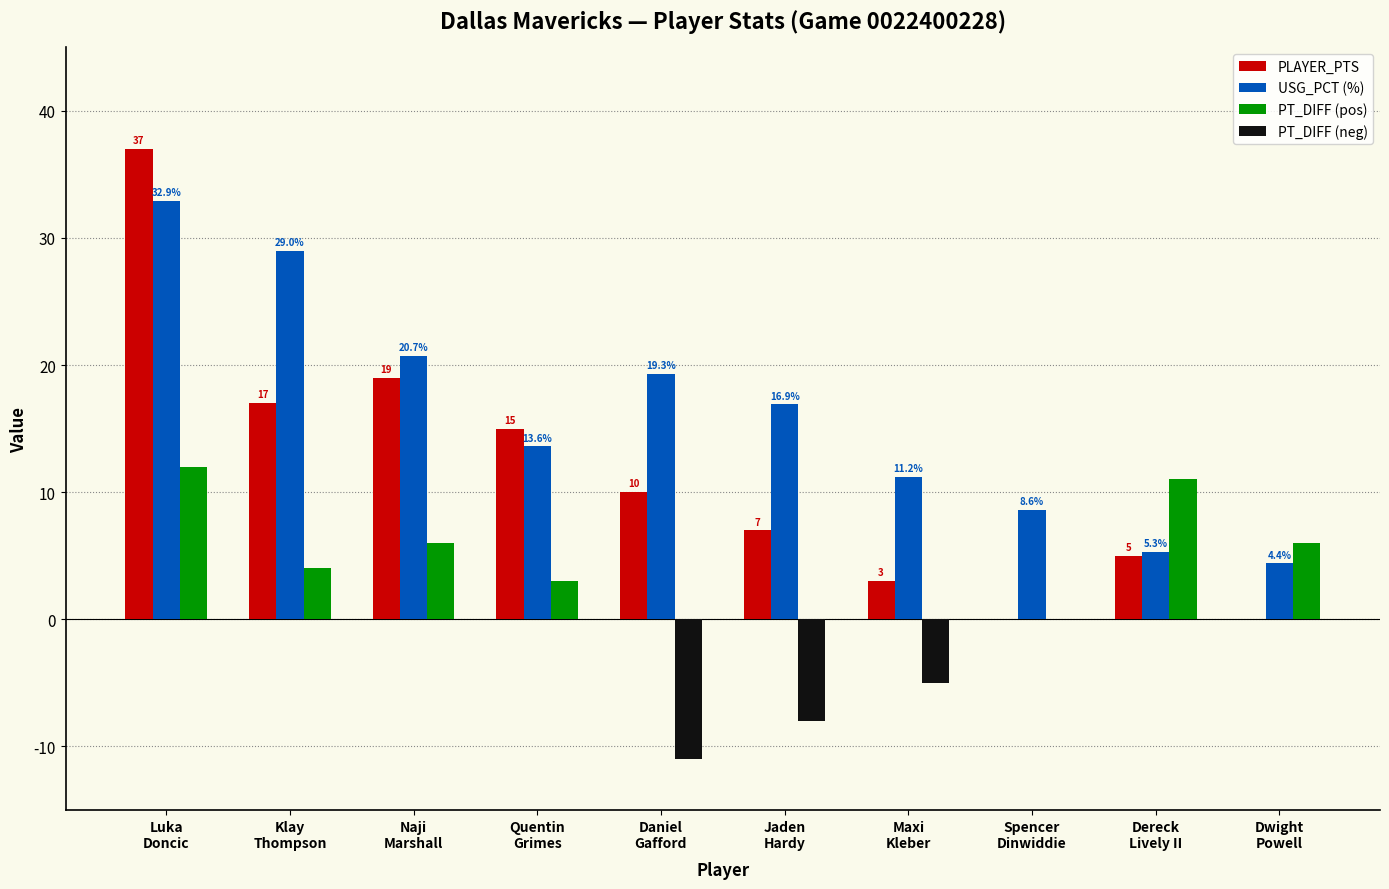

How many groups of bars are there?

10